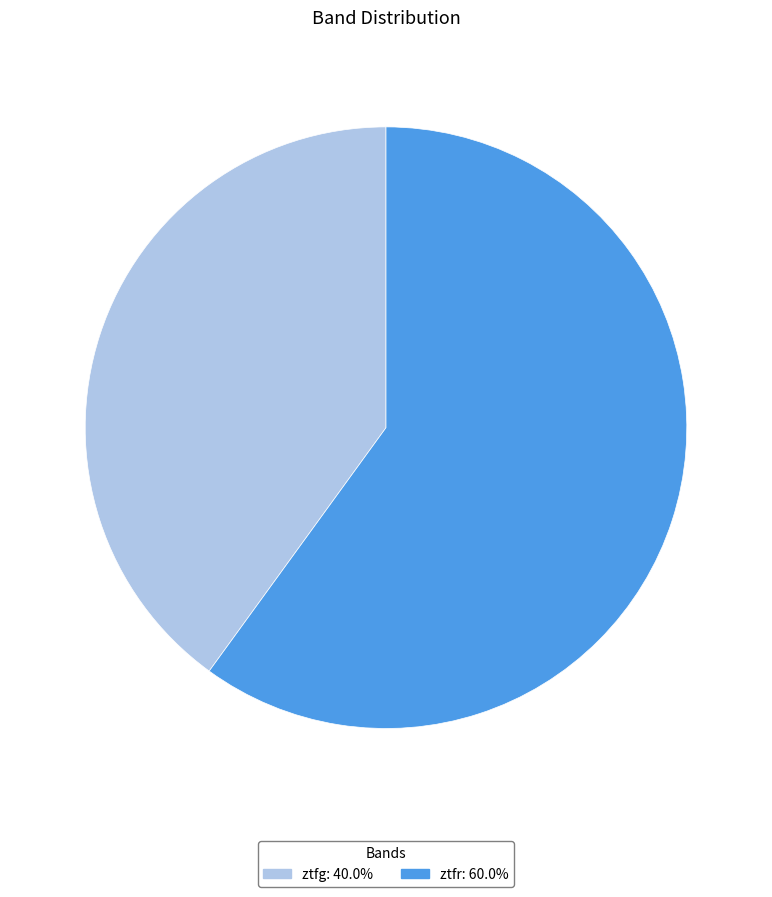

Which category has the smallest portion of the pie?

ztfg